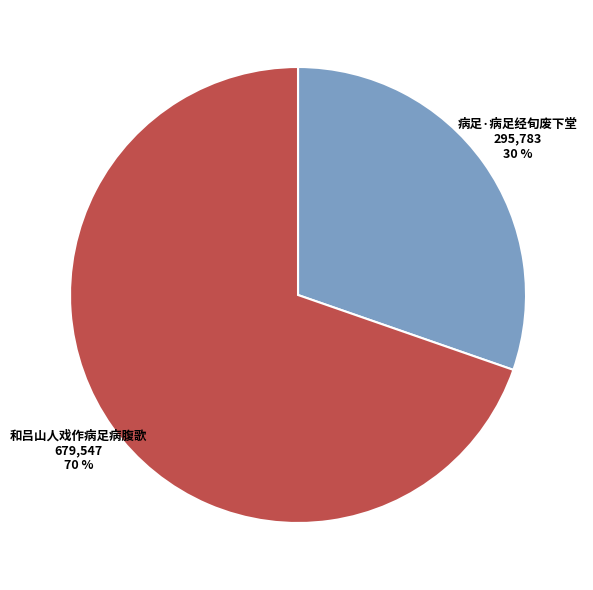

The 病足·病足经旬废下堂 slice represents 30% of the pie. True or false?

True